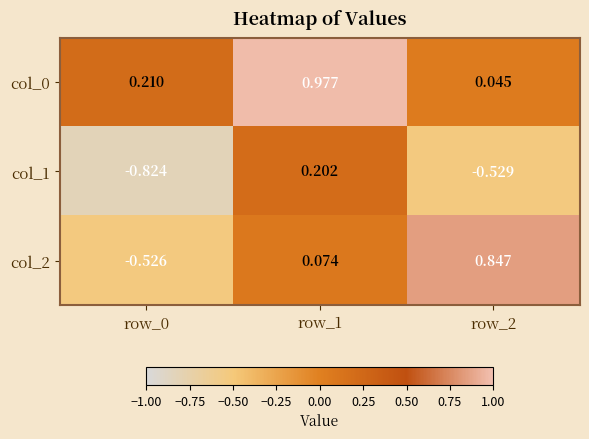

Is the value of col_1 at row_1 greater than the value of col_0 at row_1?

No